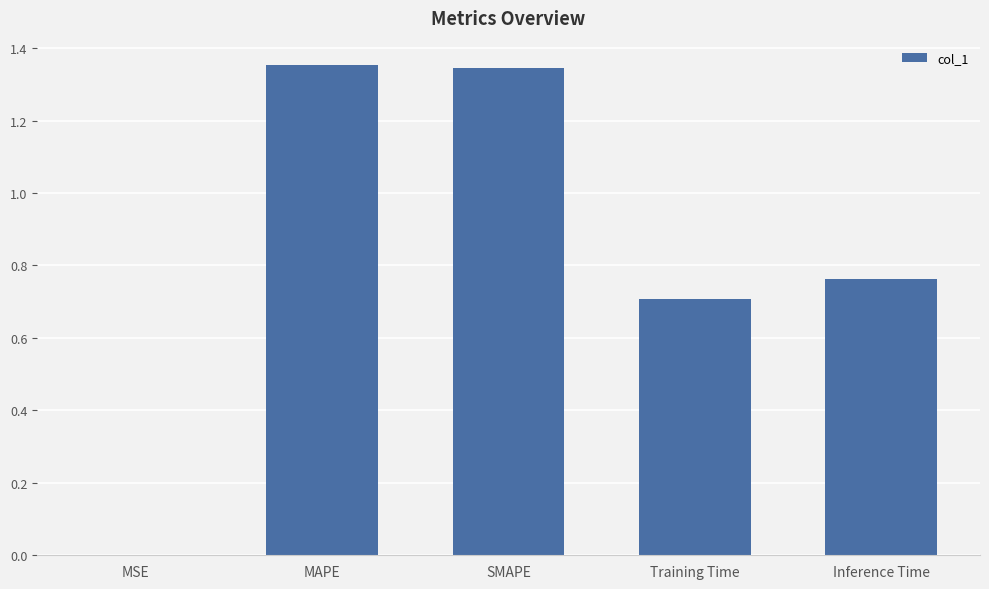

Is it true that the value at Training Time is 0.7?

True